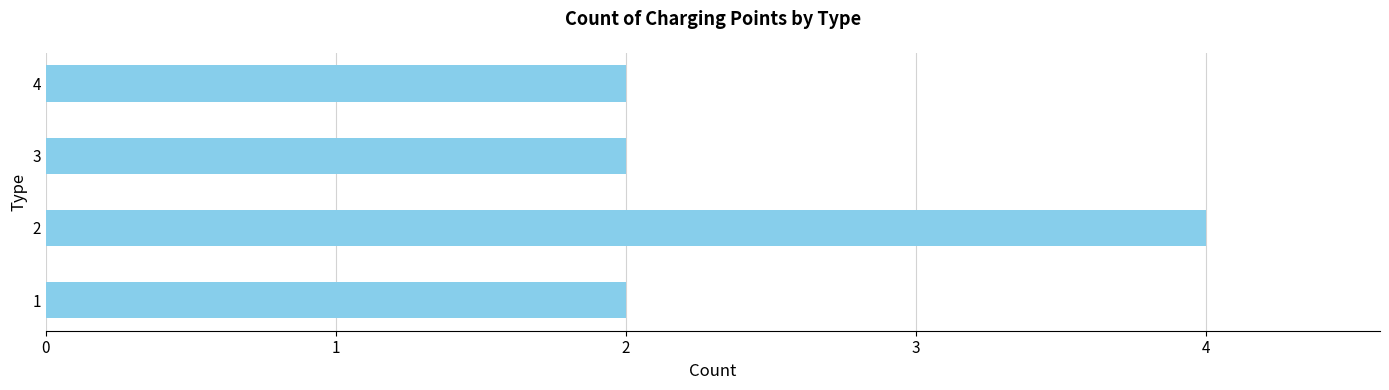

Reading bottom to top, list all the values displayed in this chart.

1=2	2=4	3=2	4=2